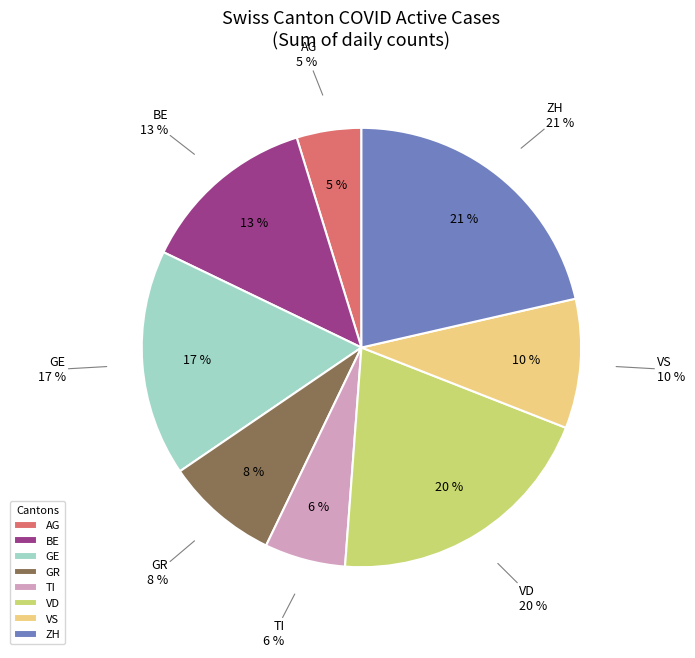

Is there a majority slice in this chart?

No